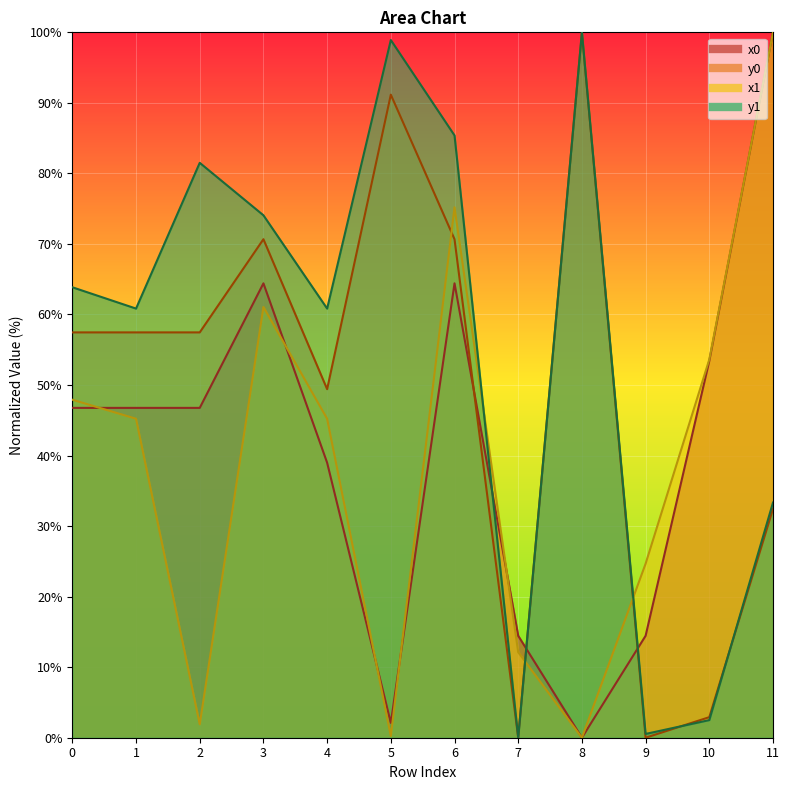

What is the value of the x1 point at the 6th from the left?

0.2